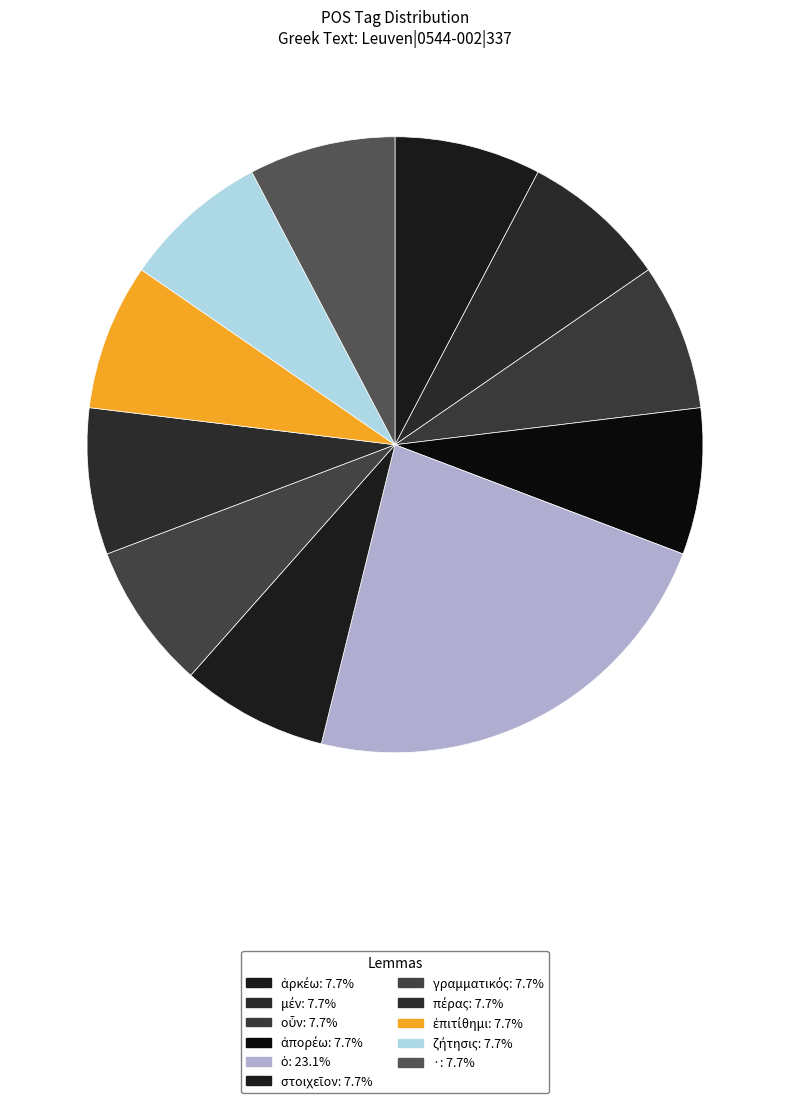

Between μέν and ἀπορέω, which is larger?

μέν